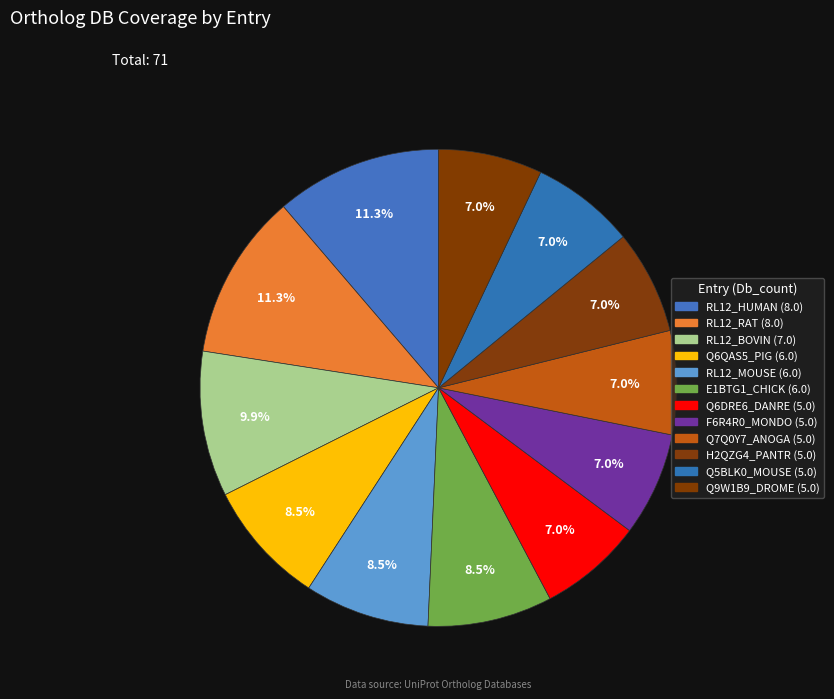

Between RL12_BOVIN and RL12_RAT, which is larger?

RL12_RAT